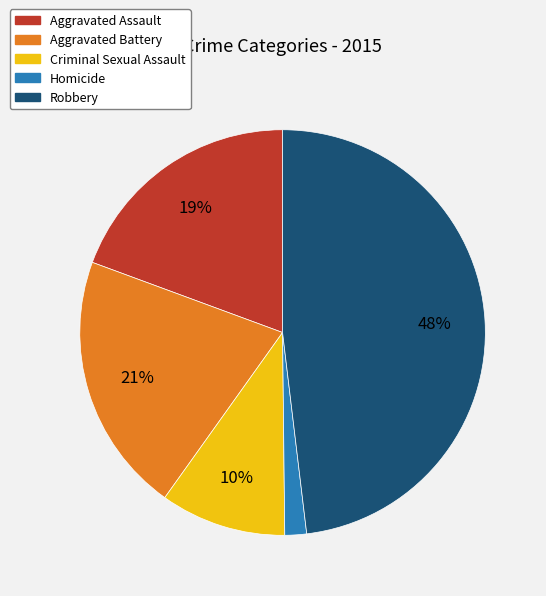

Rank the categories by value from lowest to highest.

Homicide, Criminal Sexual Assault, Aggravated Assault, Aggravated Battery, Robbery